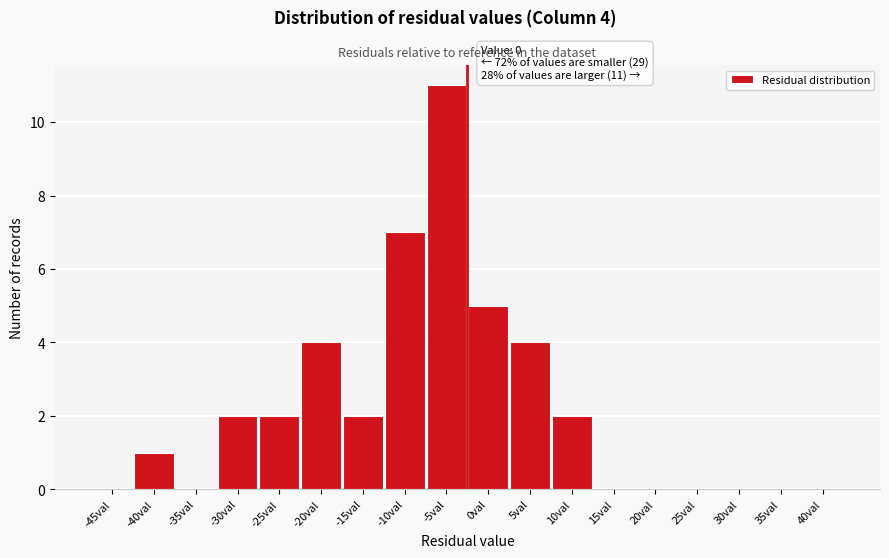

Reading right to left, list all the values displayed in this chart.

40val=0	35val=0	30val=0	25val=0	20val=0	15val=0	10val=2	5val=4	0val=5	-5val=11	-10val=7	-15val=2	-20val=4	-25val=2	-30val=2	-35val=0	-40val=1	-45val=0